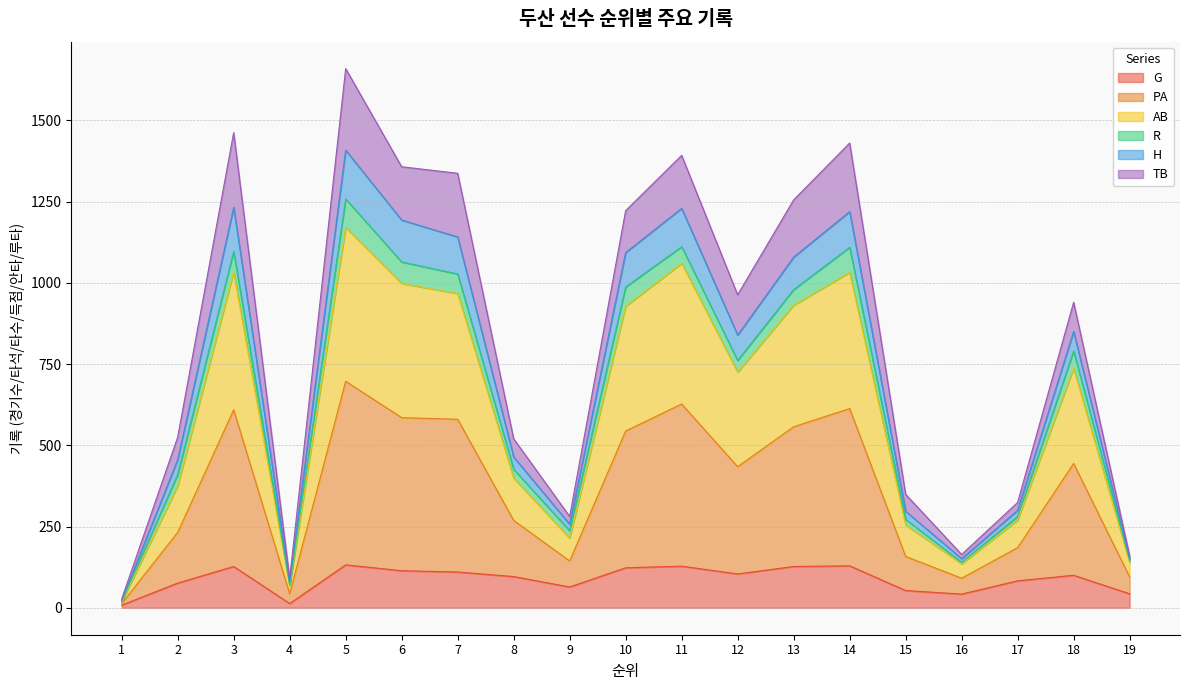

Rank the categories by G value from lowest to highest.

1, 4, 16, 19, 15, 9, 2, 17, 8, 18, 12, 7, 6, 10, 3, 13, 11, 14, 5